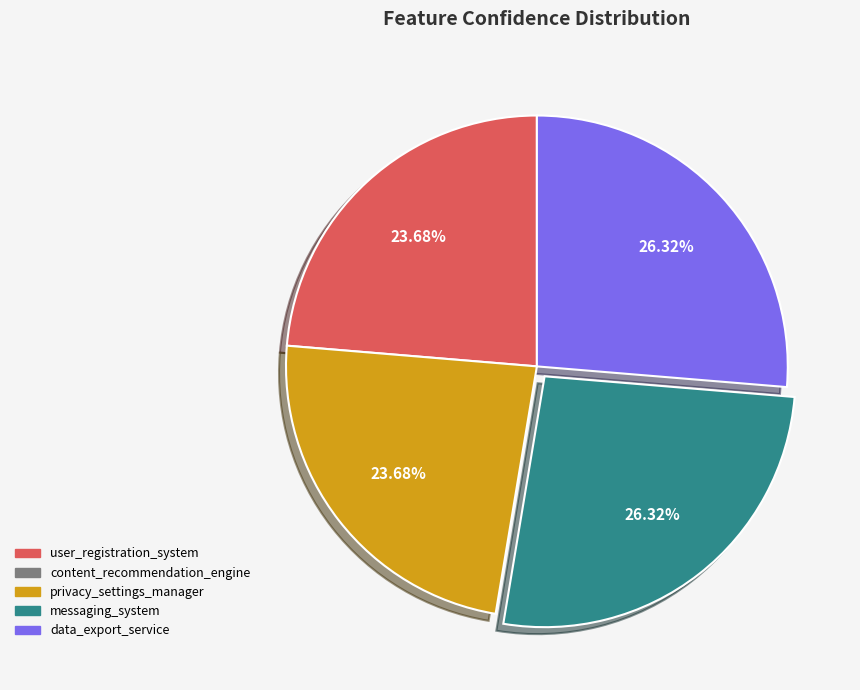

Is there any slice that represents more than half of the pie?

No